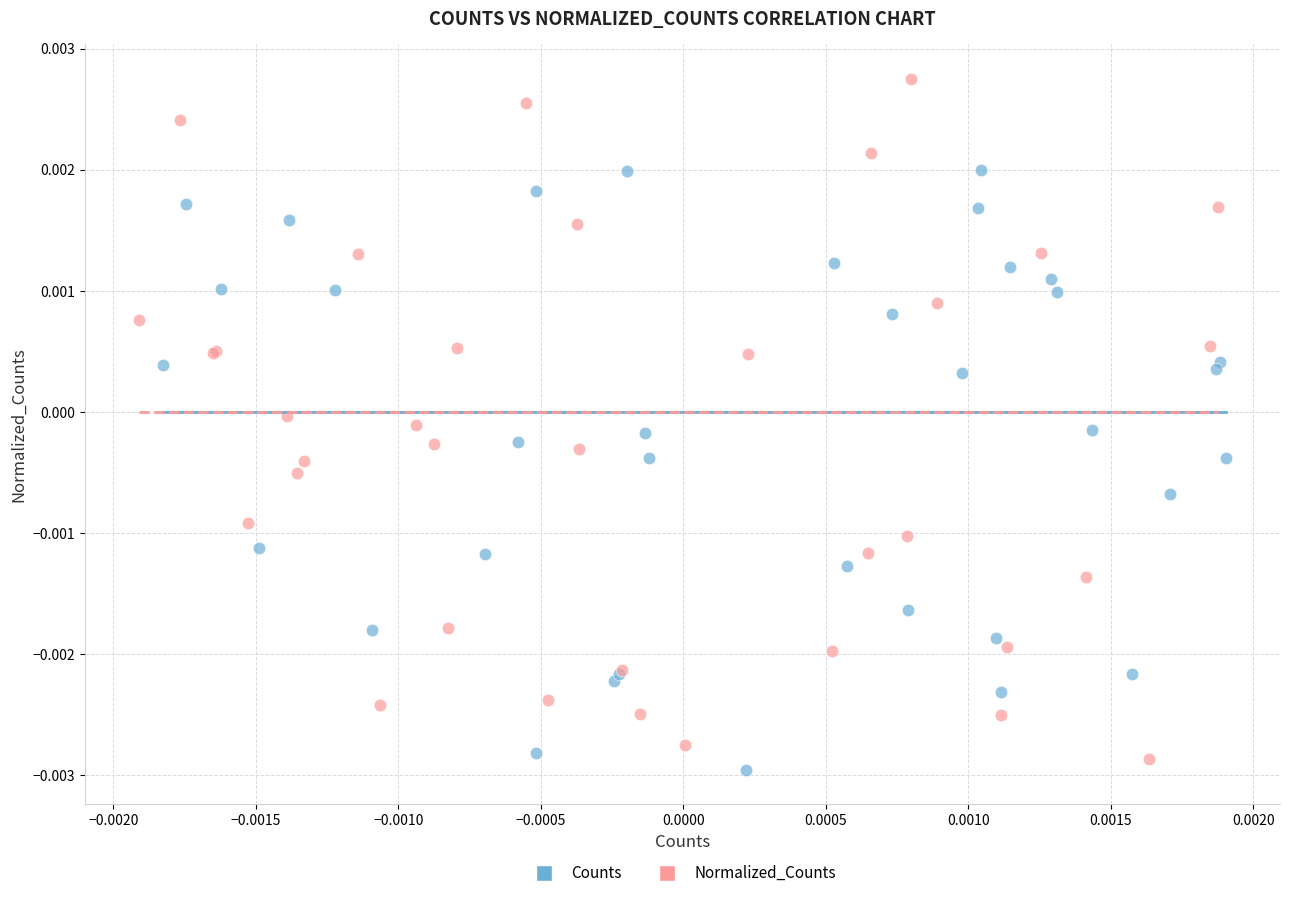

What are all the series names shown in the legend?

Counts, Normalized_Counts